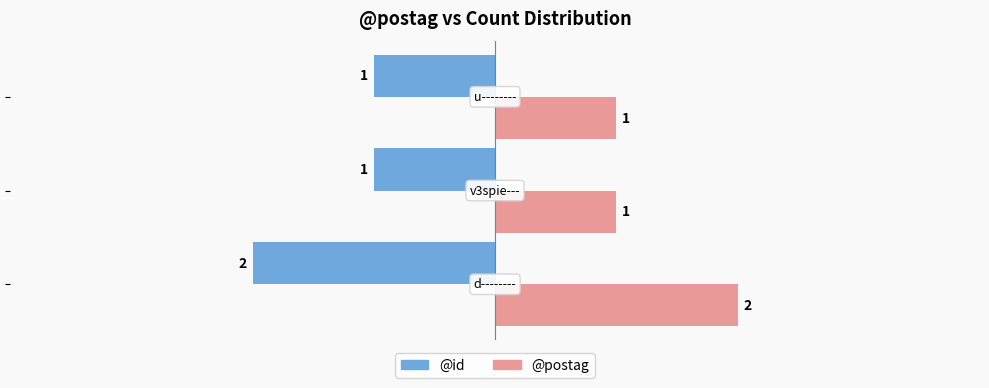

How many categories are shown in the chart?

3